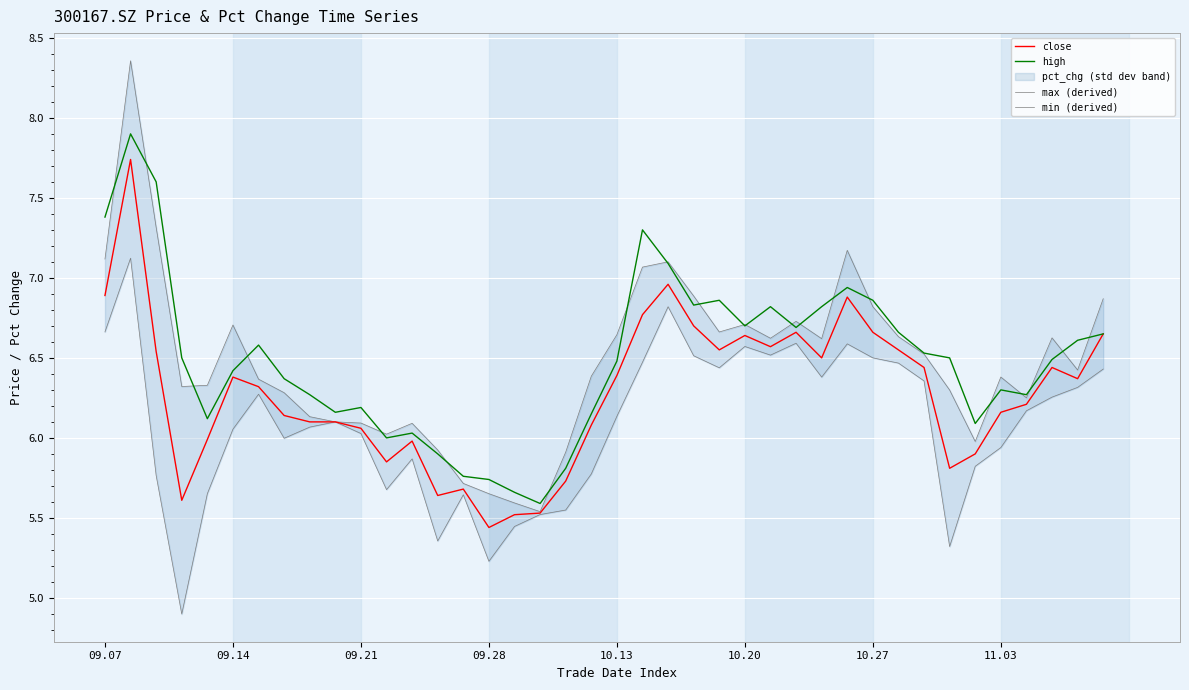

Where is min (derived) nearest to the value 6?

11.03